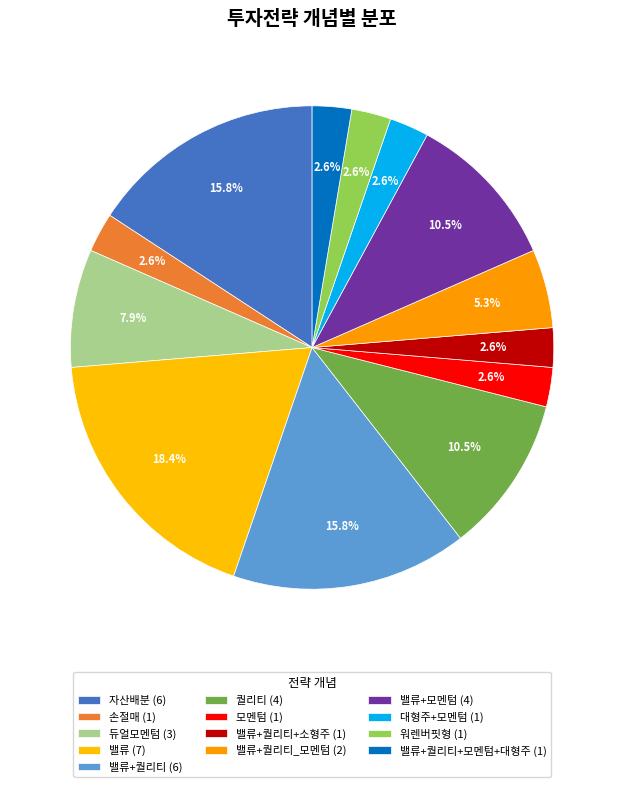

Is there a majority slice in this chart?

No